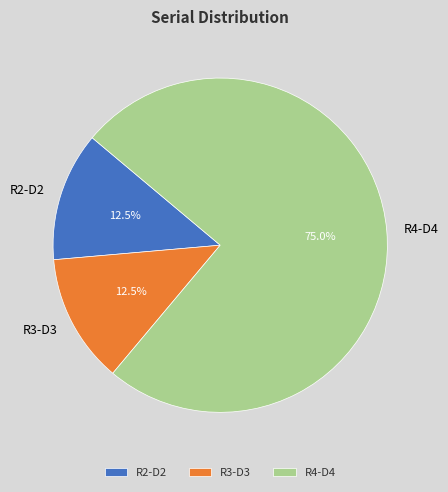

Combined, do R2-D2 and R3-D3 account for over 50%?

No